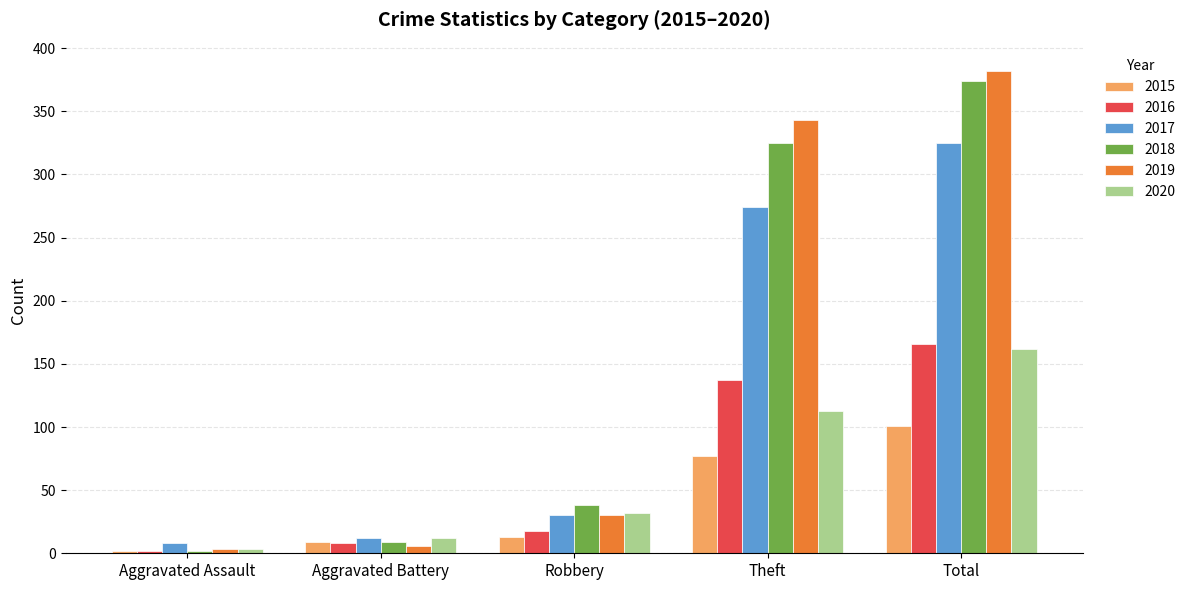

Which series has the widest spread of values?

2019